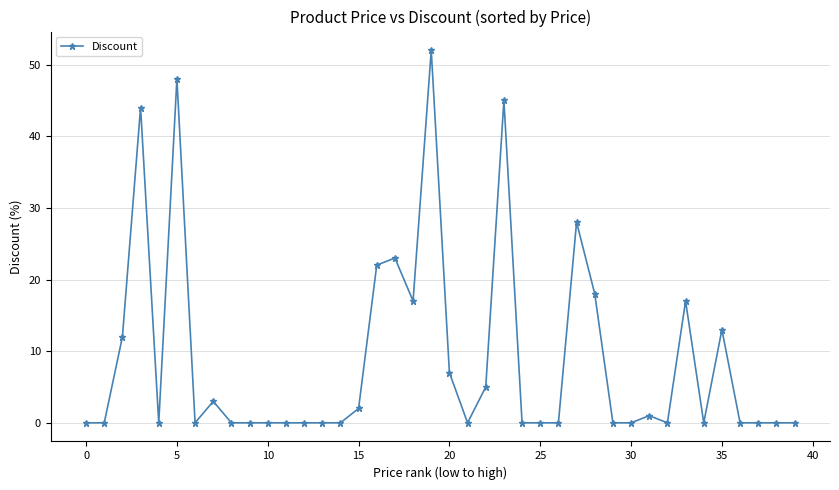

True or false: there are more than 0 points higher than both neighbors.

True